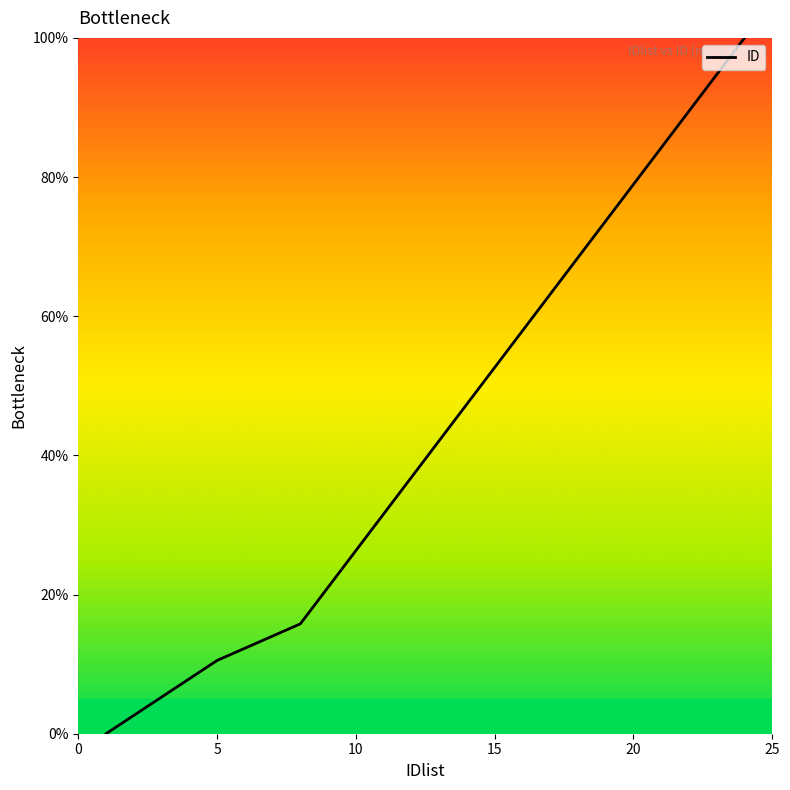

What is the difference between the maximum and minimum values?

100.0